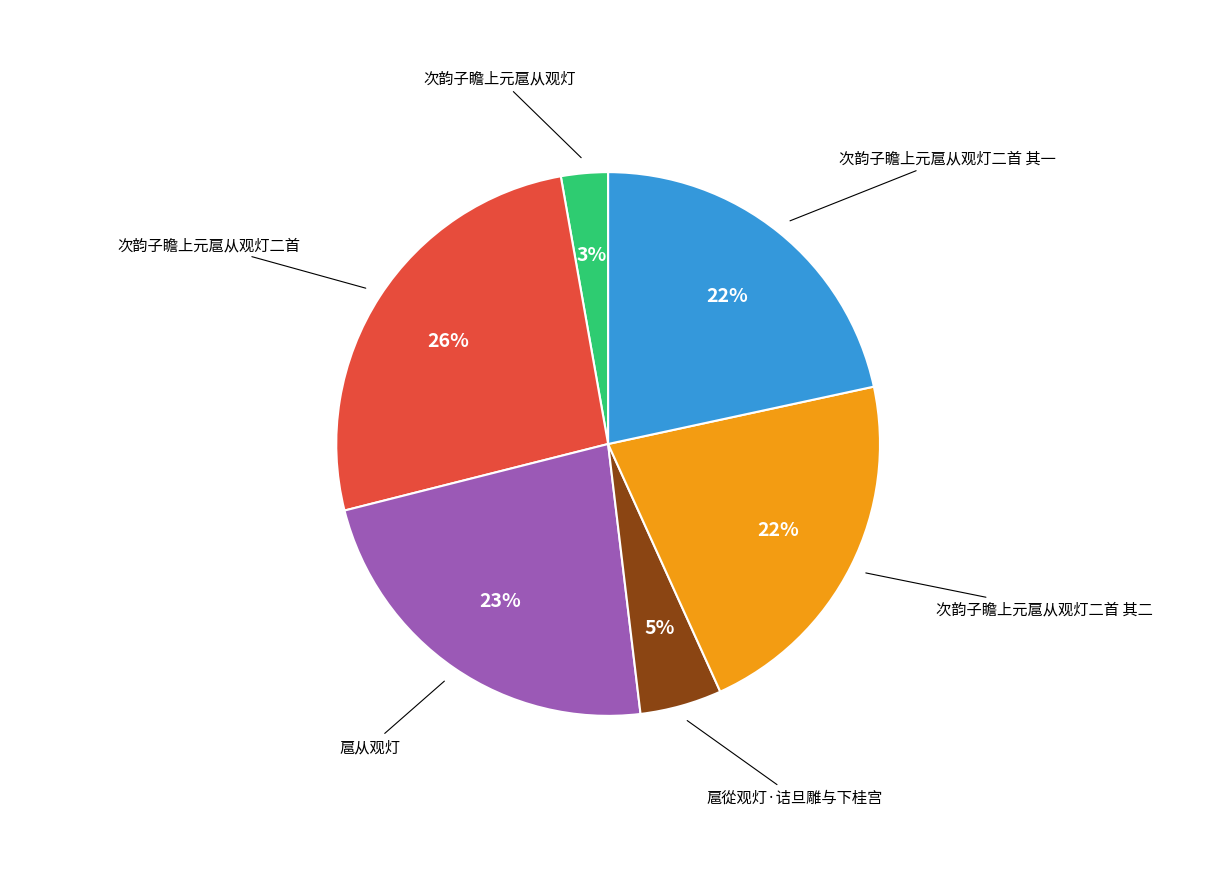

To the nearest percent, what is the difference between the largest and smallest slice percentages?

23%